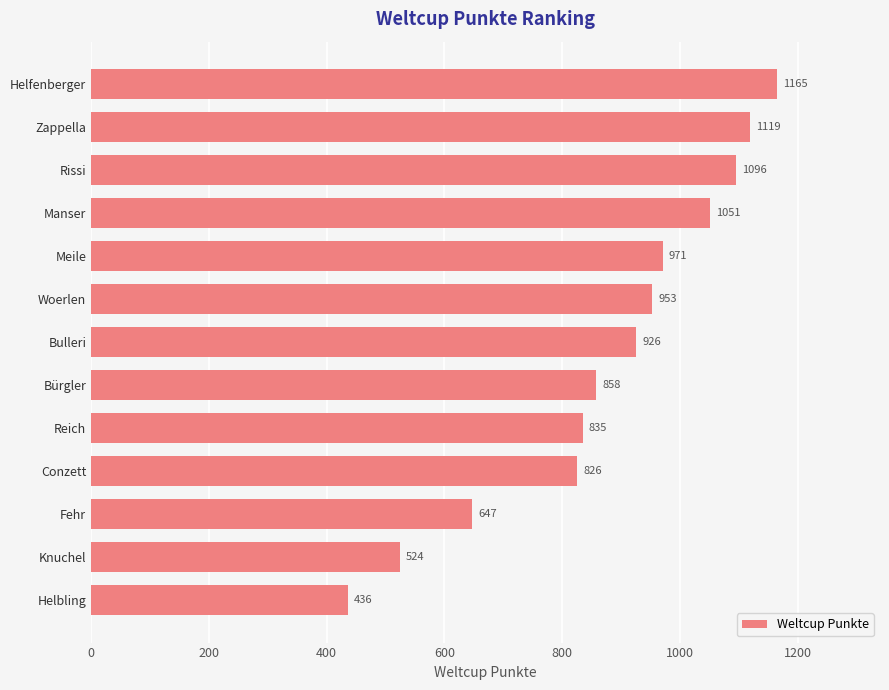

Rank the categories by value from highest to lowest.

Helfenberger, Zappella, Rissi, Manser, Meile, Woerlen, Bulleri, Bürgler, Reich, Conzett, Fehr, Knuchel, Helbling